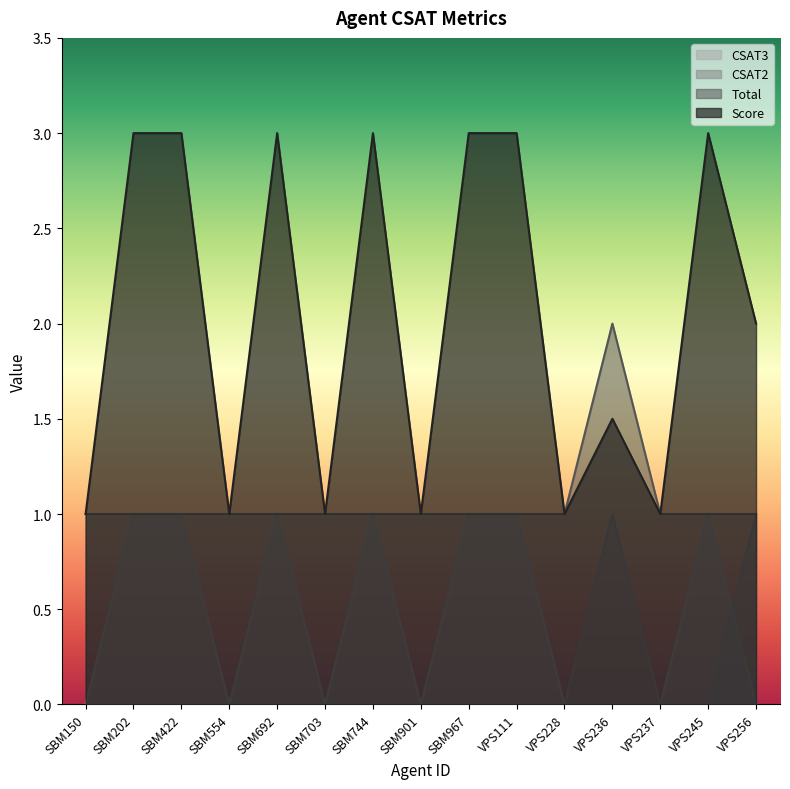

Which series has the largest total across all categories?

Score